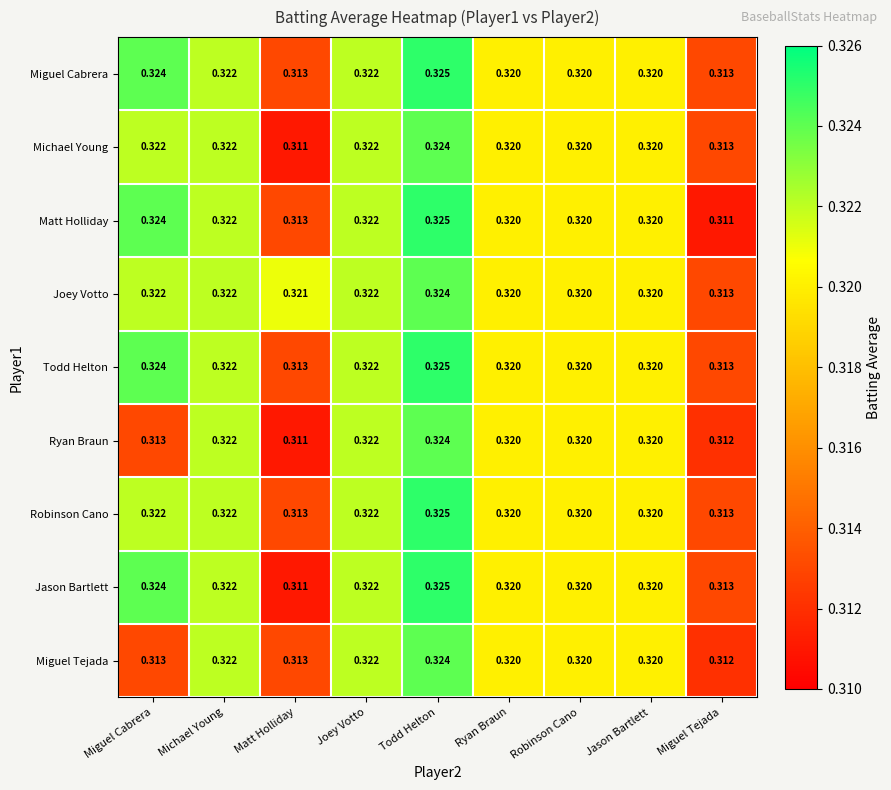

Where is Joey Votto nearest to the value 0?

Miguel Tejada